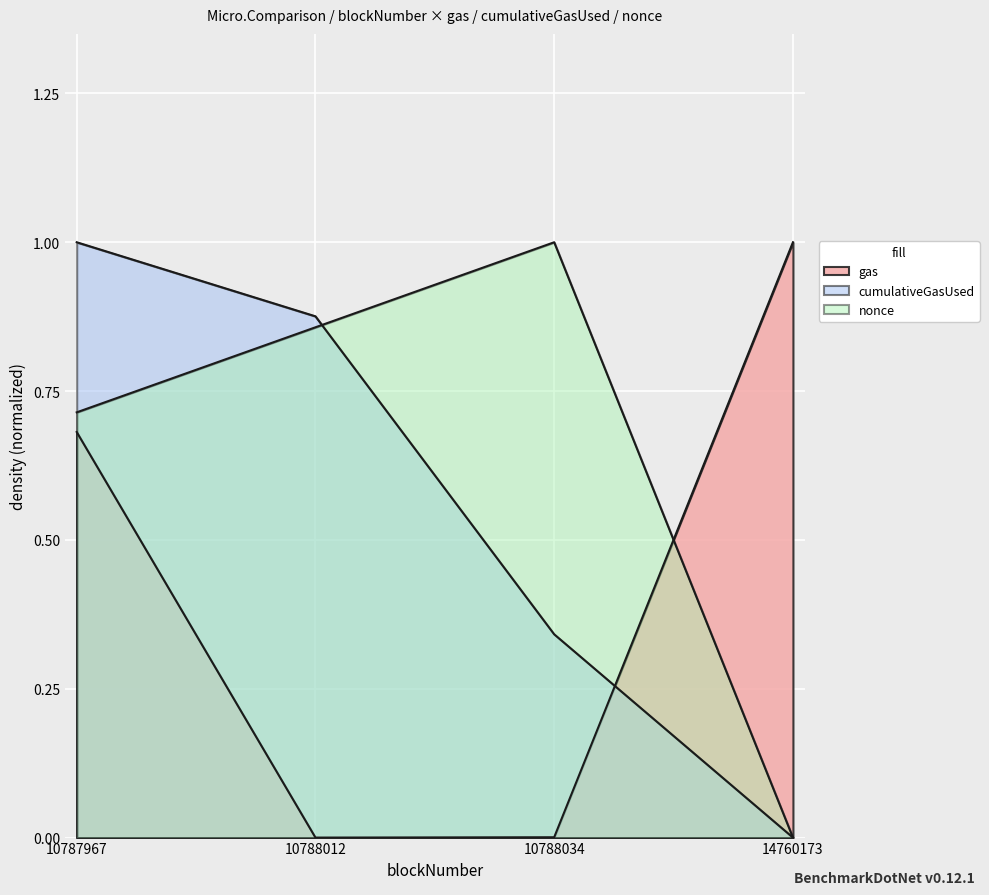

Count the number of data series in this chart.

3